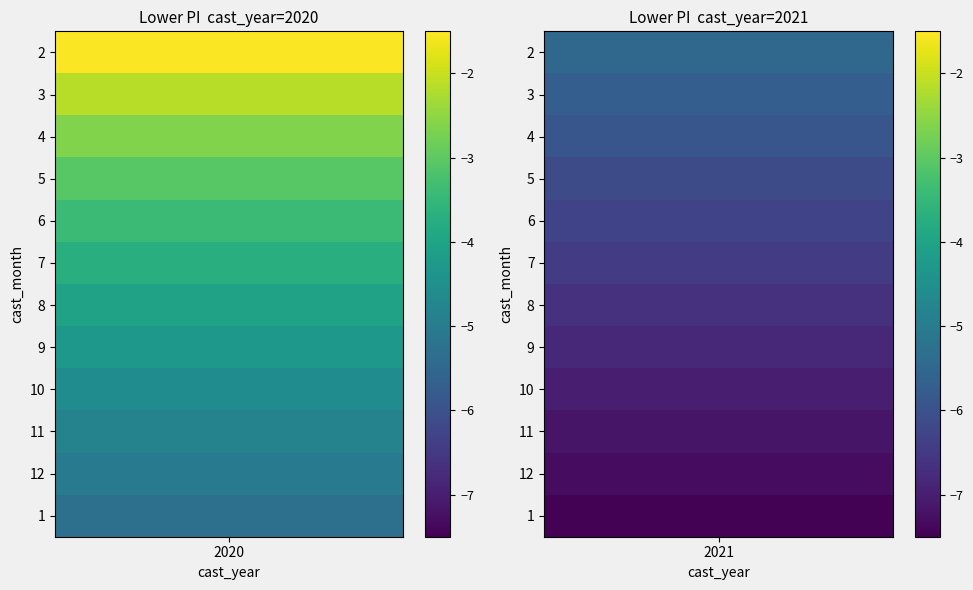

What is the greatest value displayed?

-1.5